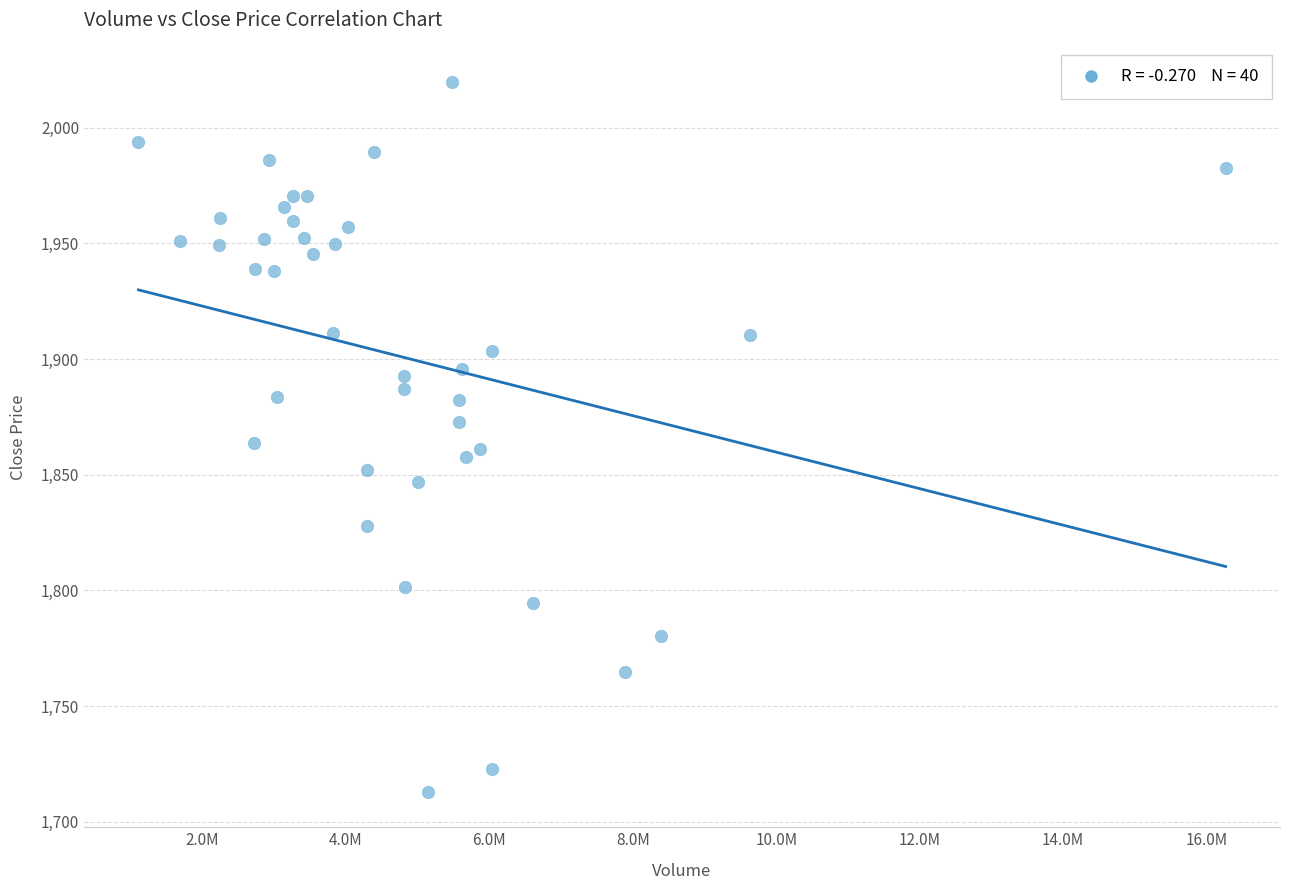

What is the range of X values (max minus min)?

15162237.0